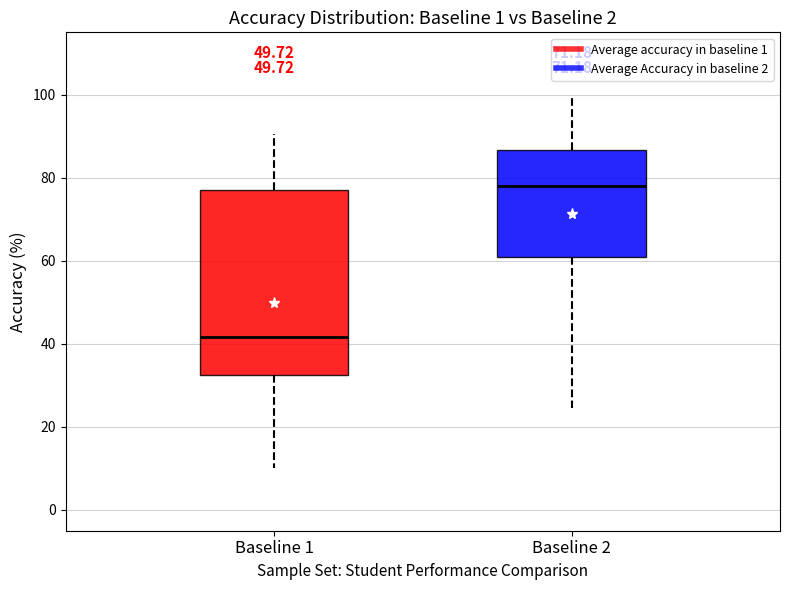

Reading left to right, transcribe this box plot: for each box, give where its median line is, the range the box spans, and where its two whiskers end, as read against the y-axis. The values are not printed on the chart, so give them approximately, as read against the axis.

Baseline 1: median 42, box 32 to 76, whiskers 10 to 90
Baseline 2: median 78, box 60 to 86, whiskers 24 to 100